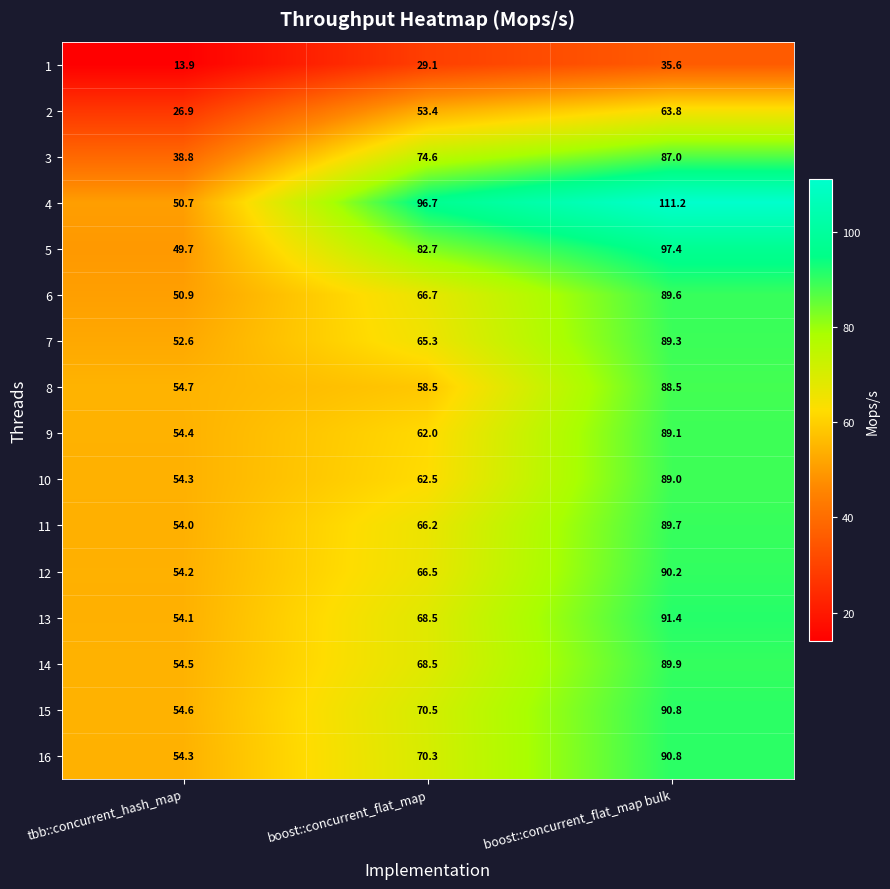

Which series changed the most between tbb::concurrent_hash_map and boost::concurrent_flat_map?

4